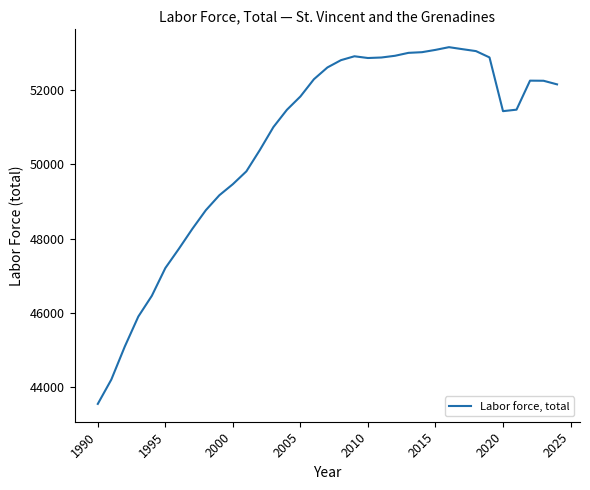

What is the maximum value shown in the chart?

53150